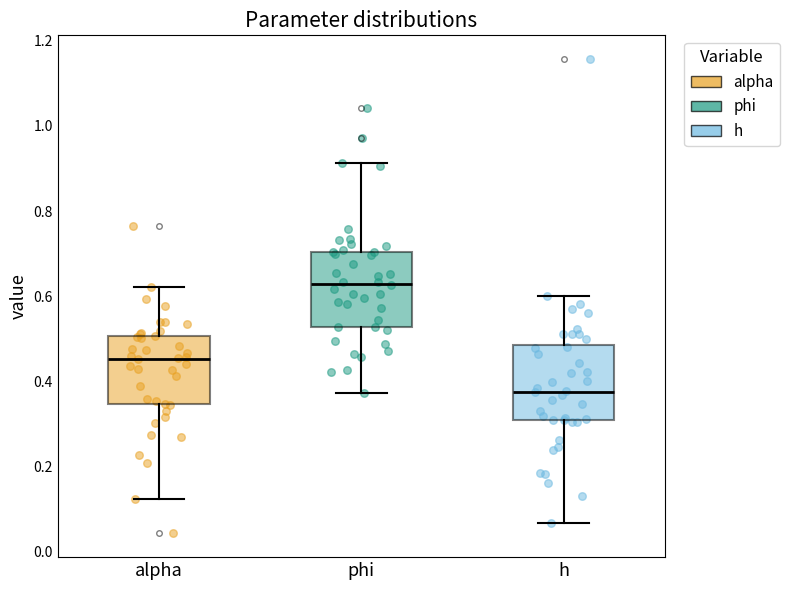

Which box's median line is the lowest?

h